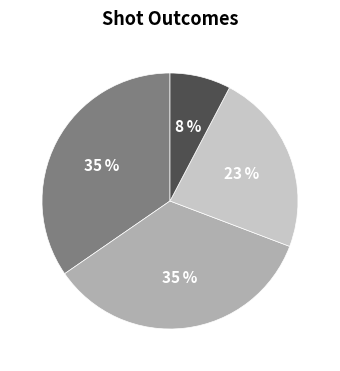

How many segments does this pie chart have?

4